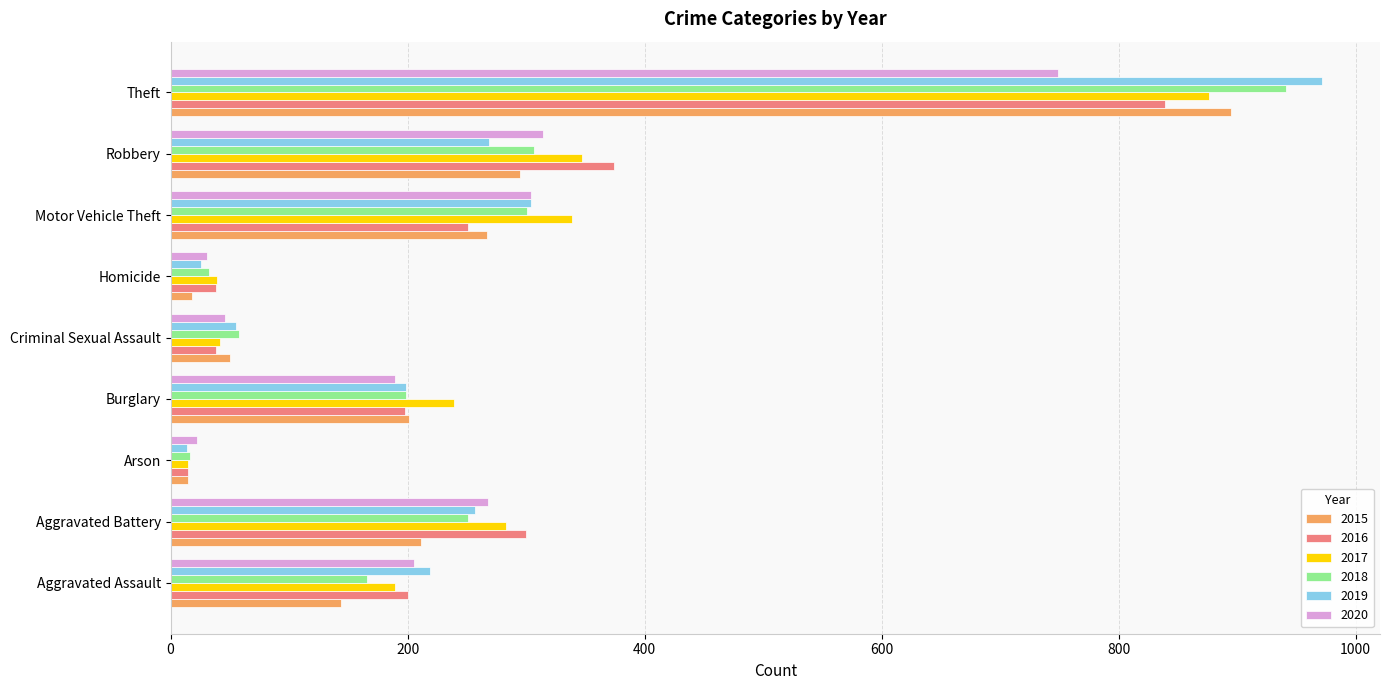

Is it true that 2015 equals 60 at Burglary?

False